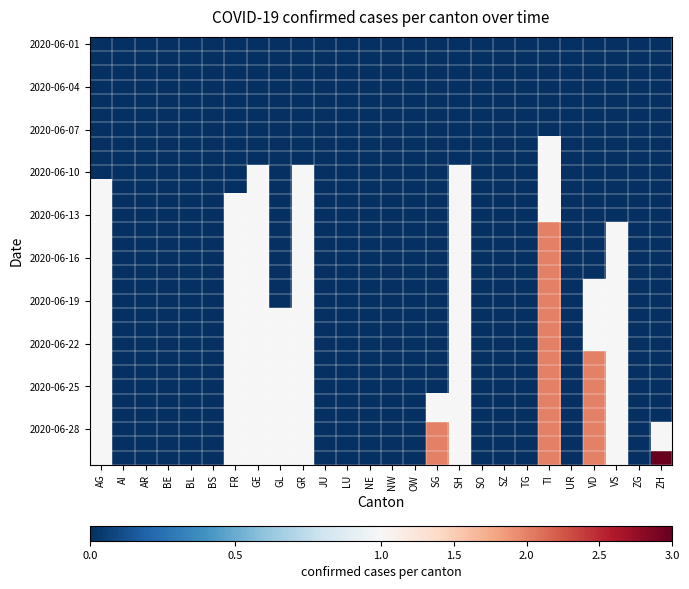

How many distinct data groups are displayed?

30